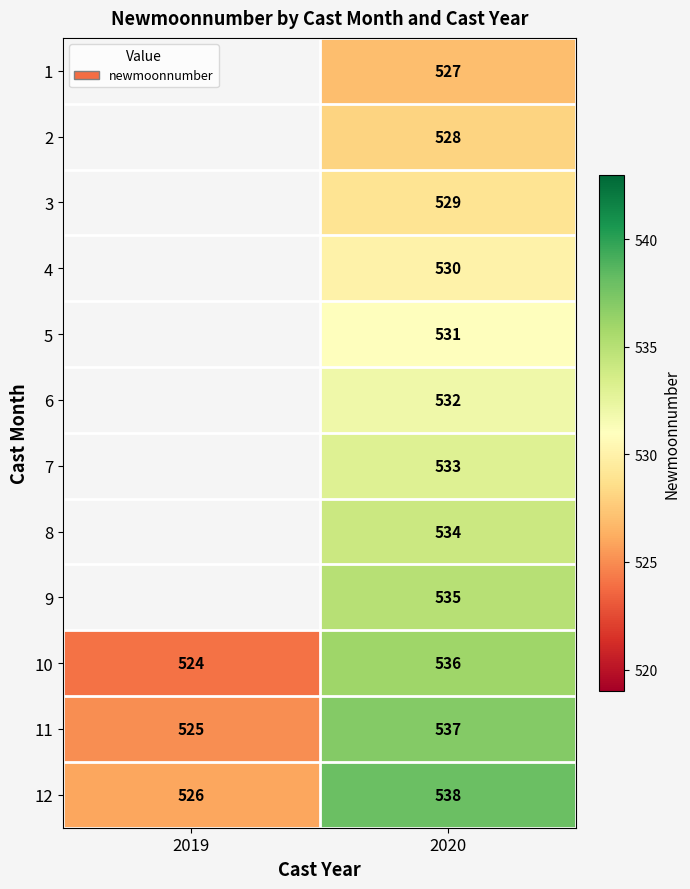

What is the total value across all series at 2020?

6390